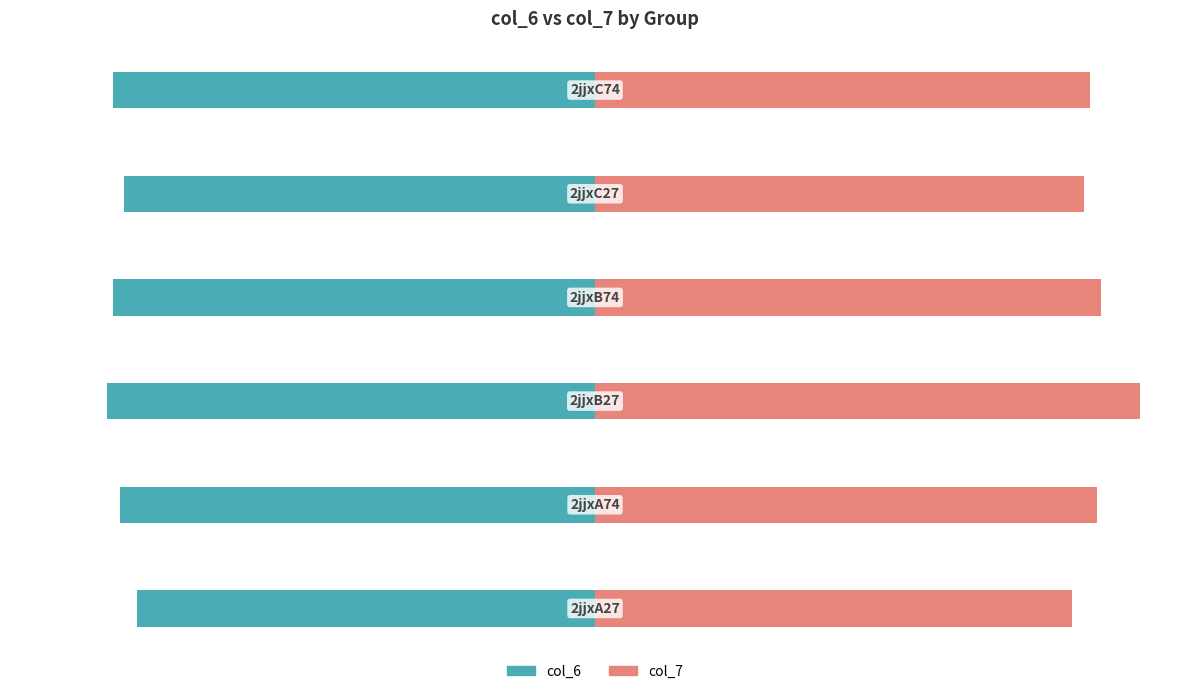

Which series has the largest total across all categories?

col_7